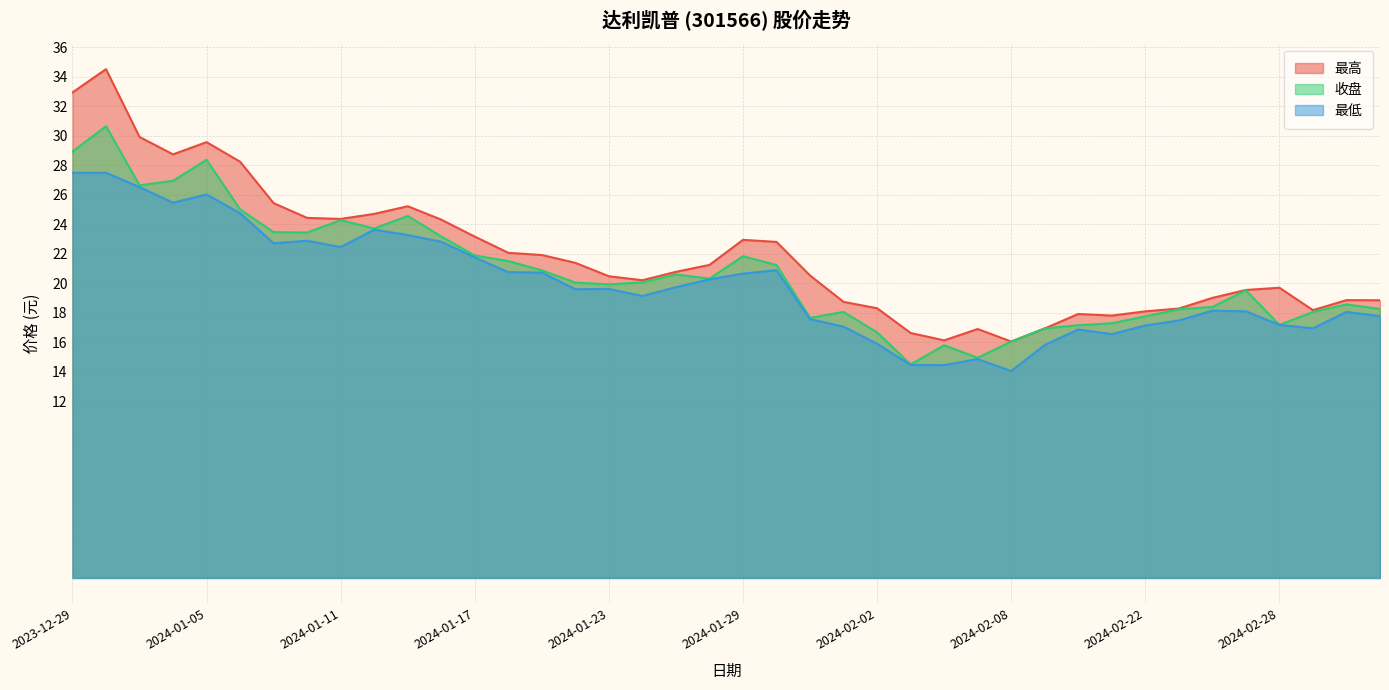

What is the sum of all 最低 values?

796.8